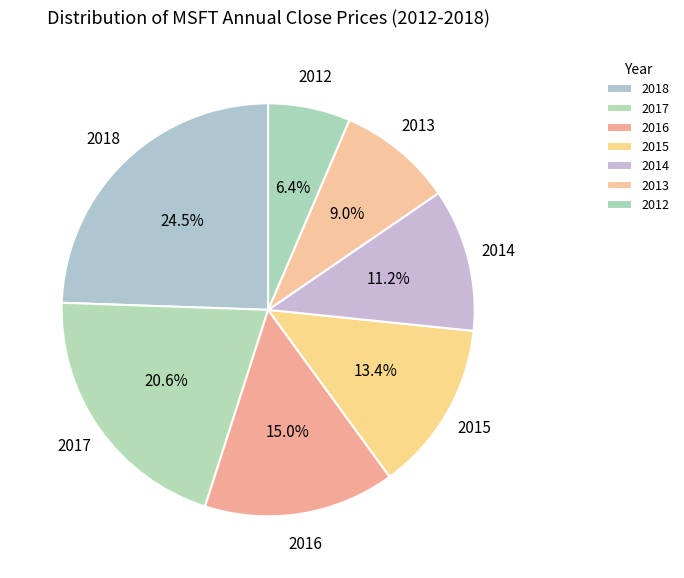

Which slice is the smallest?

2012